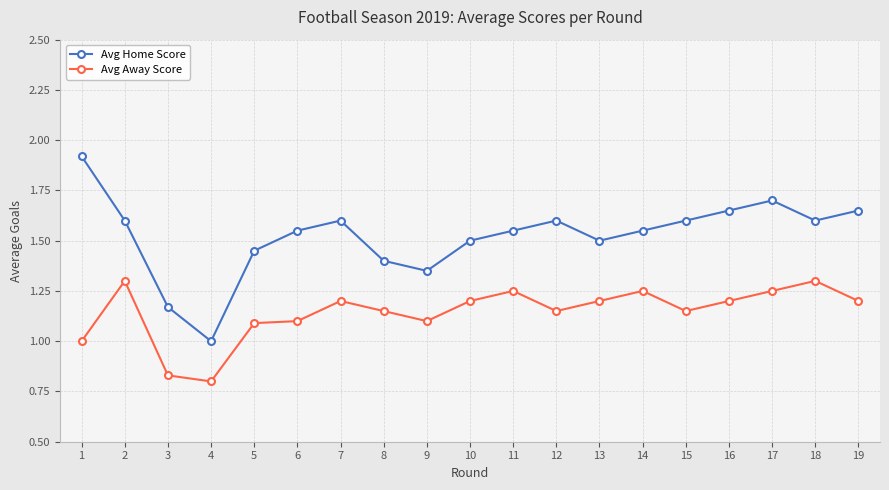

Where is Avg Home Score nearest to the value 1?

4